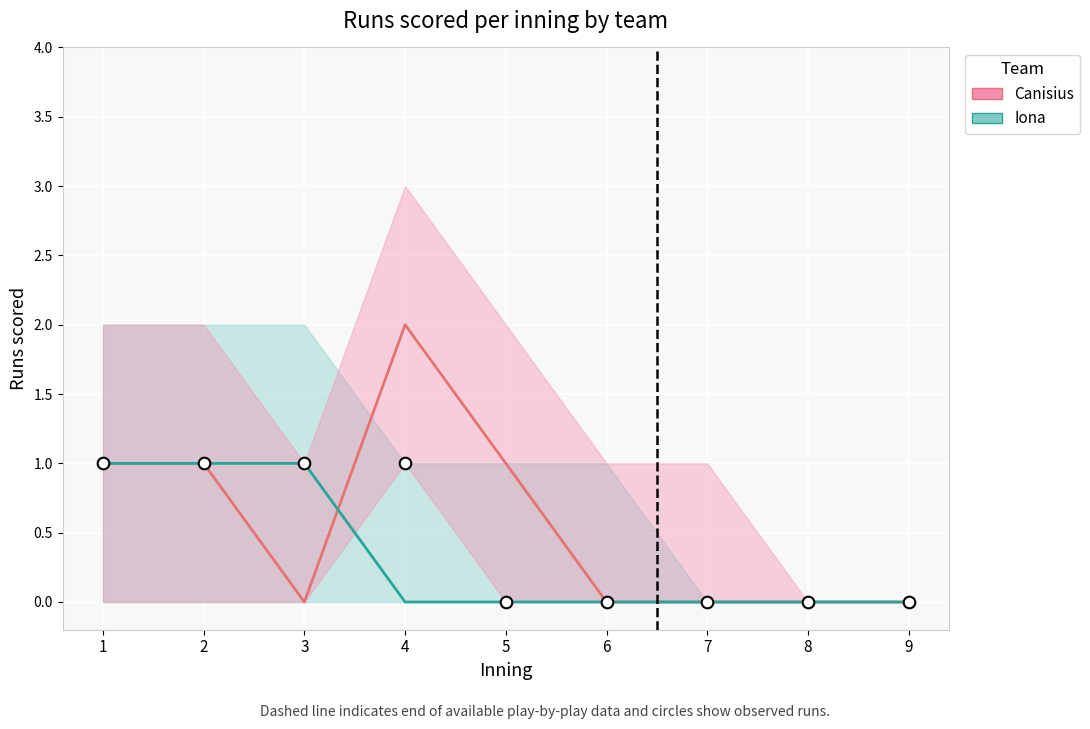

Which series contains the highest Y value?

Canisius